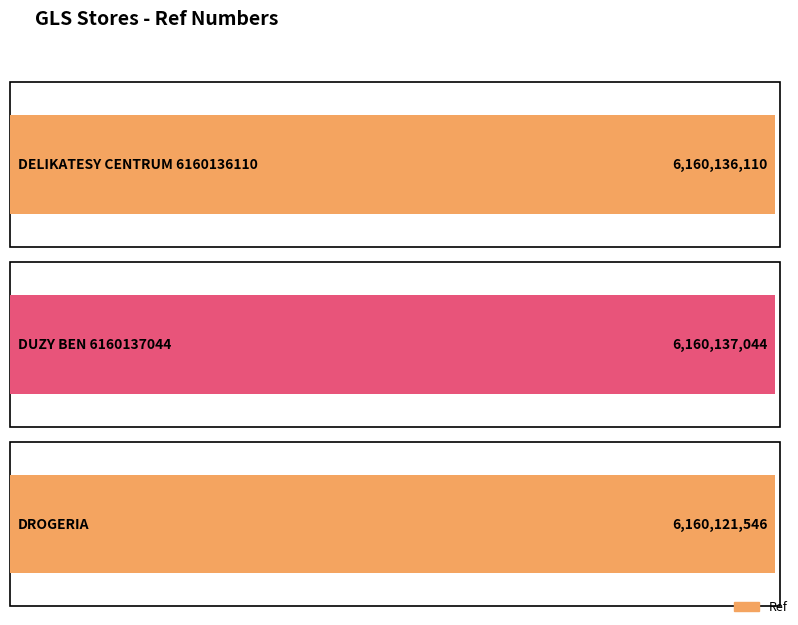

Reading right to left, transcribe all the data shown in this chart.

6160121546	6160137044	6160136110